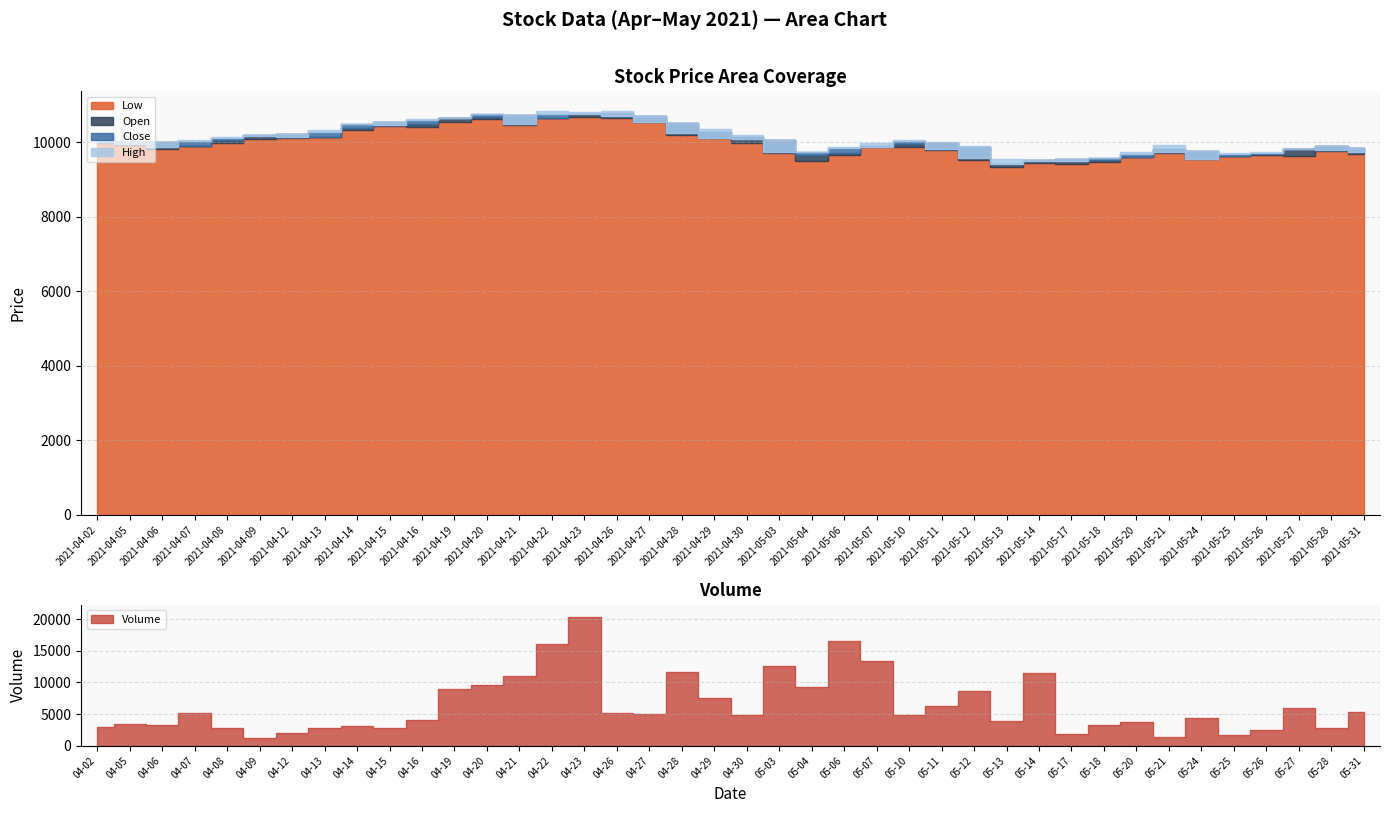

What is the difference between the highest and lowest values at 2021-04-15?

7809